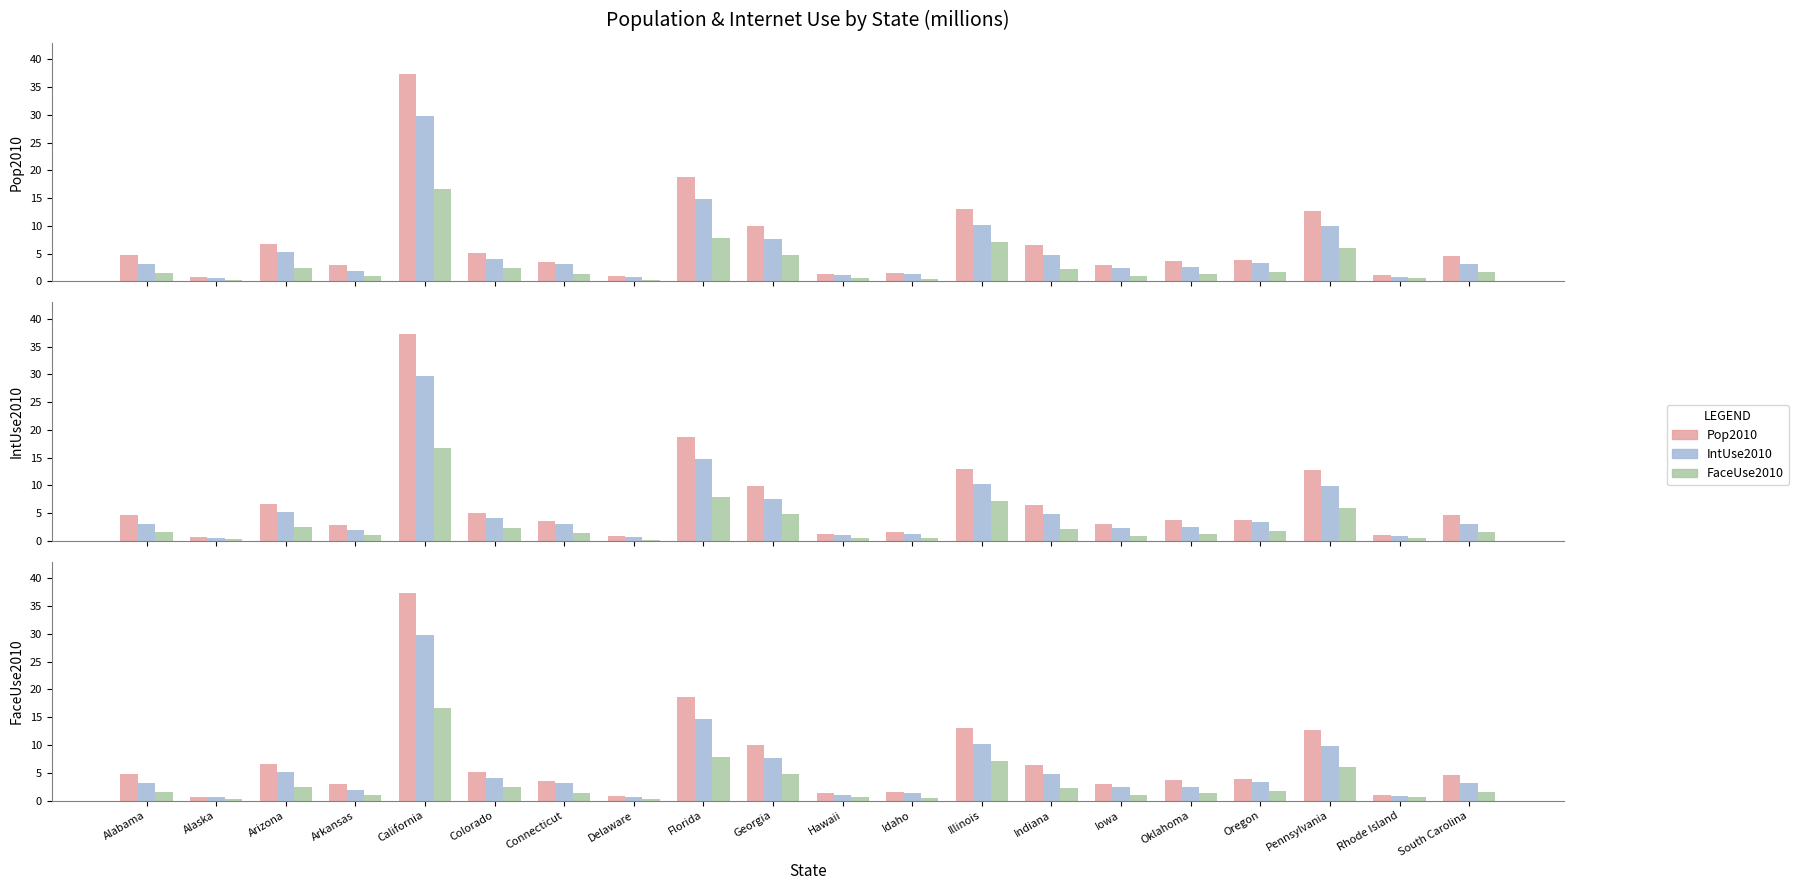

The value of FaceUse2010 at South Carolina is 1.1. True or false?

False